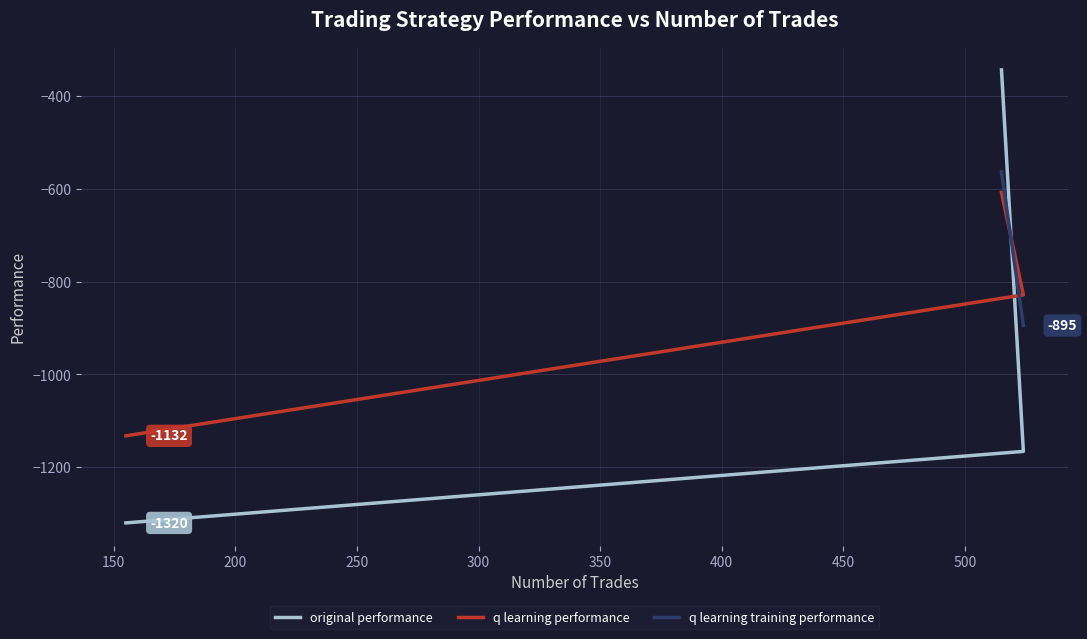

Between 150 and 200, which series saw the biggest shift?

q learning performance